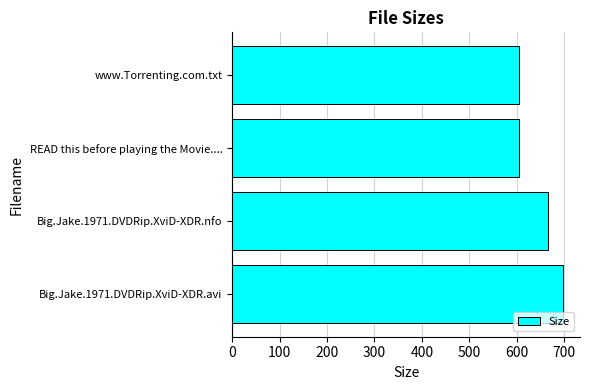

What is the sum of all values?

2574.3